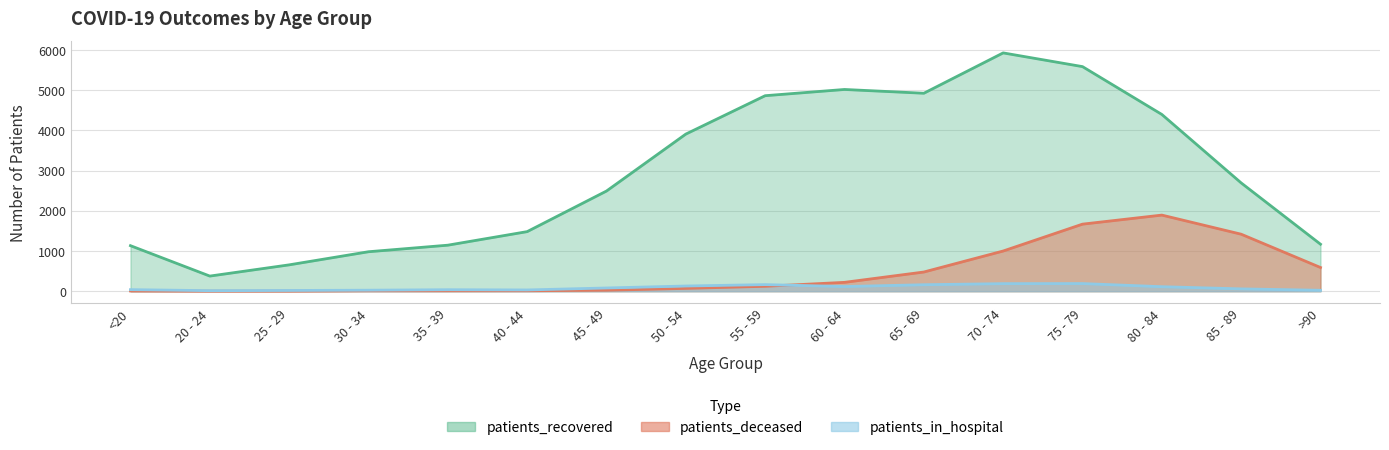

Is it true that patients_deceased equals 143 at >90?

False